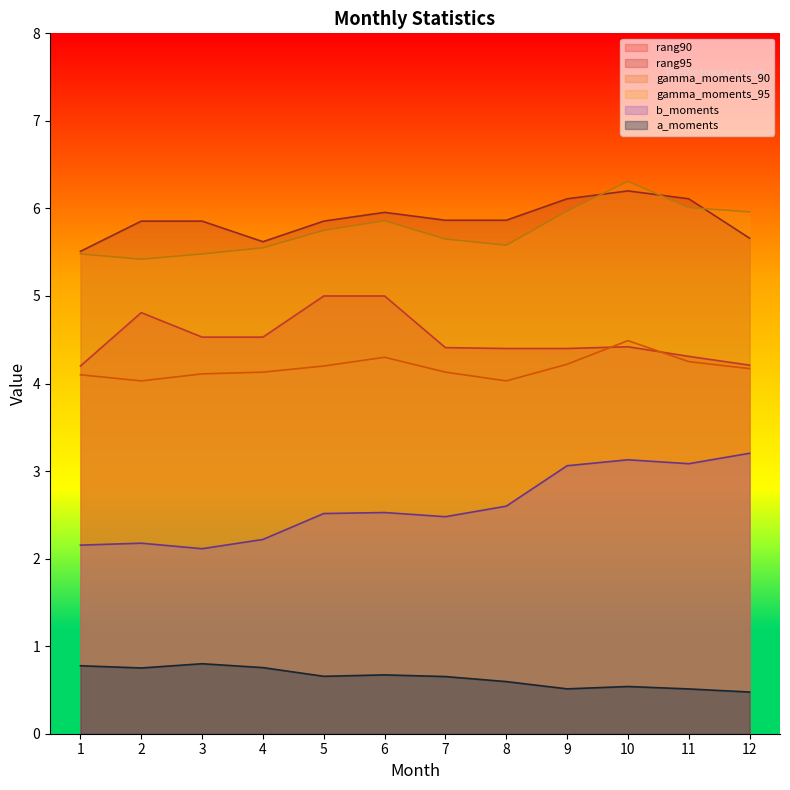

Read the b_moments value at 5.

2.5